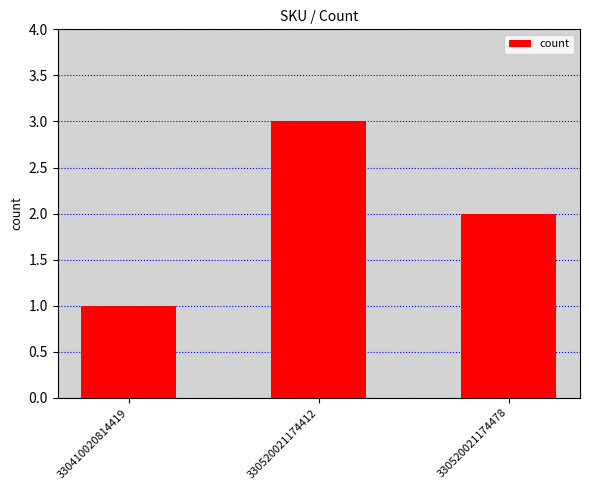

How many values are below 2?

1